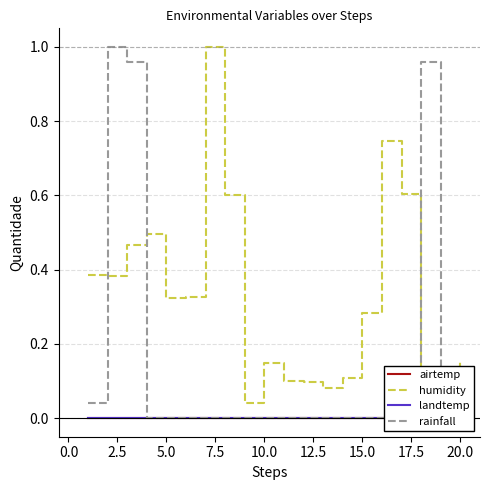

The value of rainfall at 5.0 is 0.7. True or false?

False